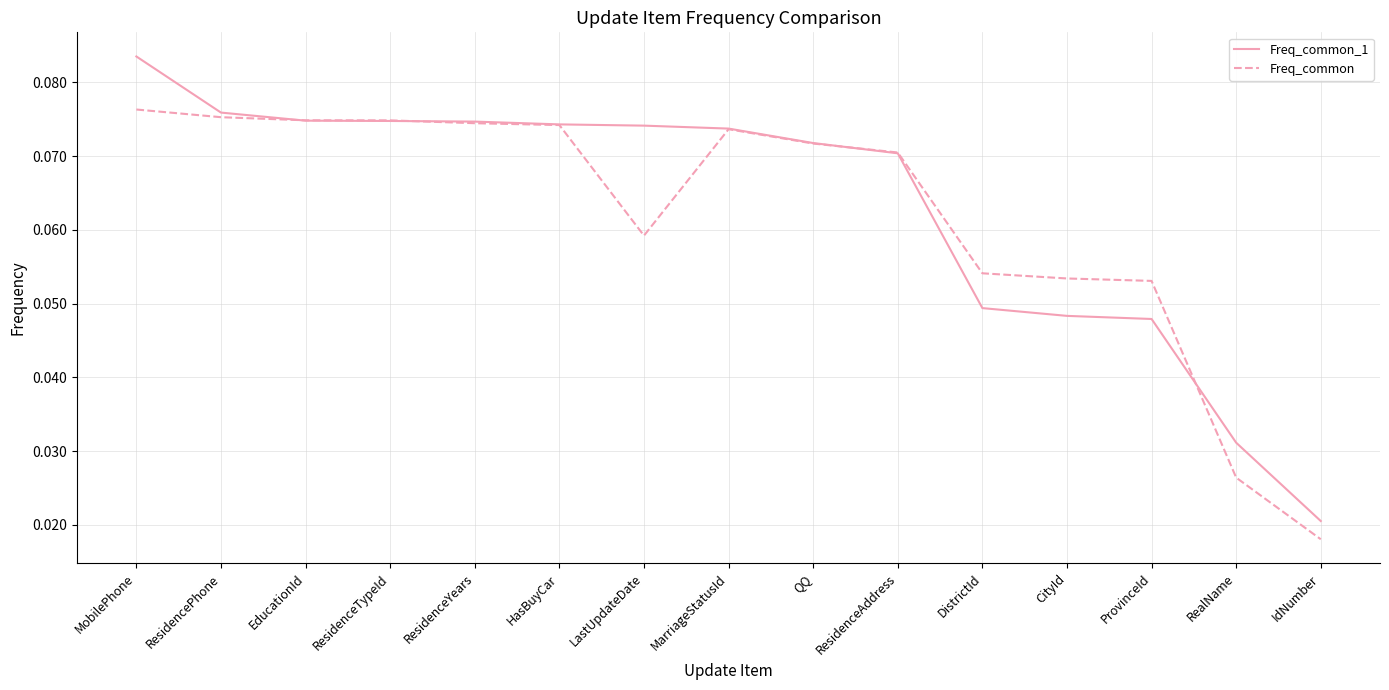

What position from the right is CityId?

4